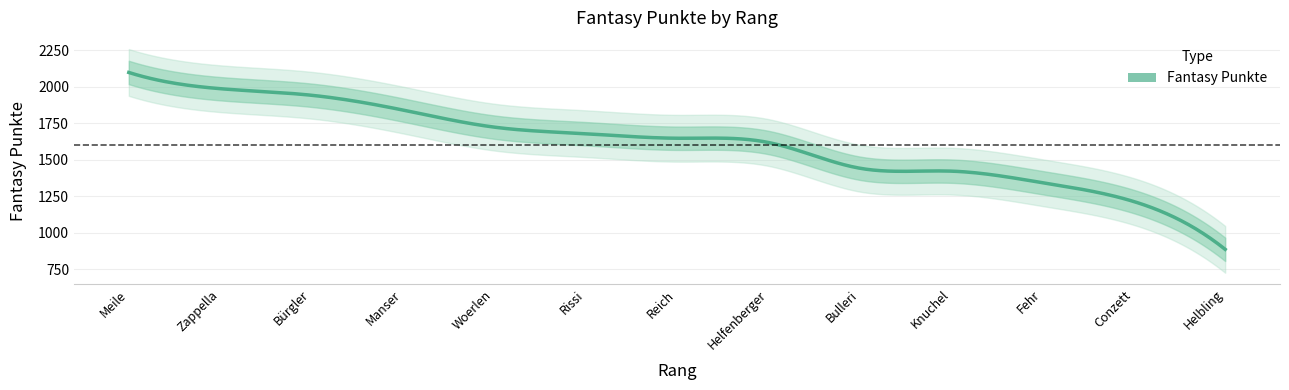

What is the smallest value displayed?

887